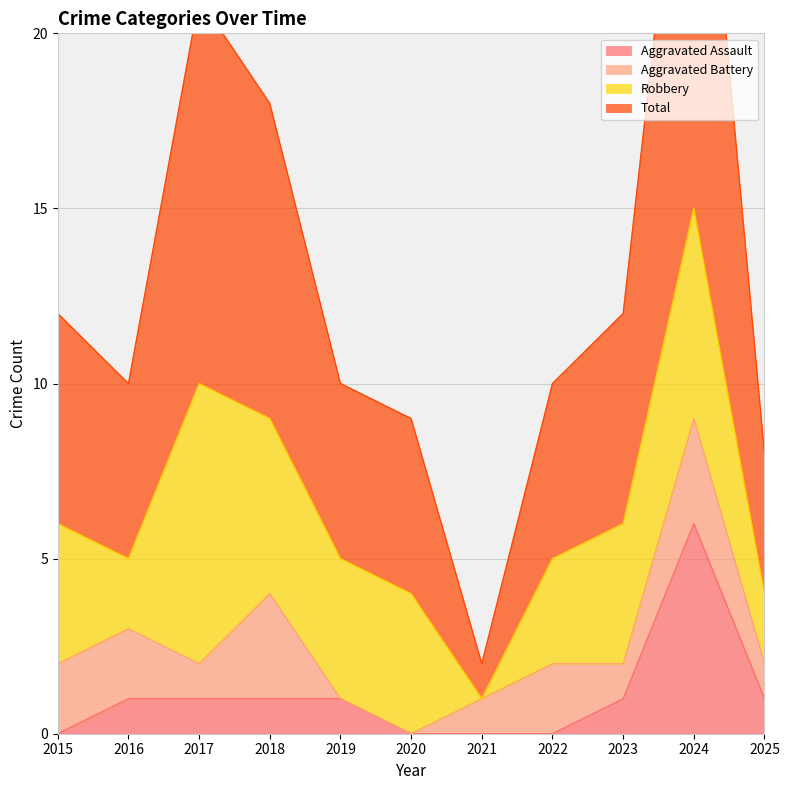

What is the value of the Total point at the 11th from the left?

8